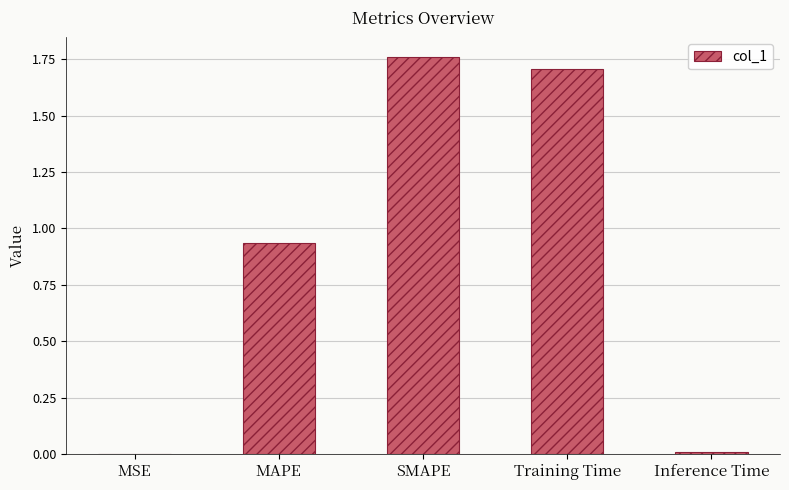

True or false: the data shows 0.2 at MAPE.

False